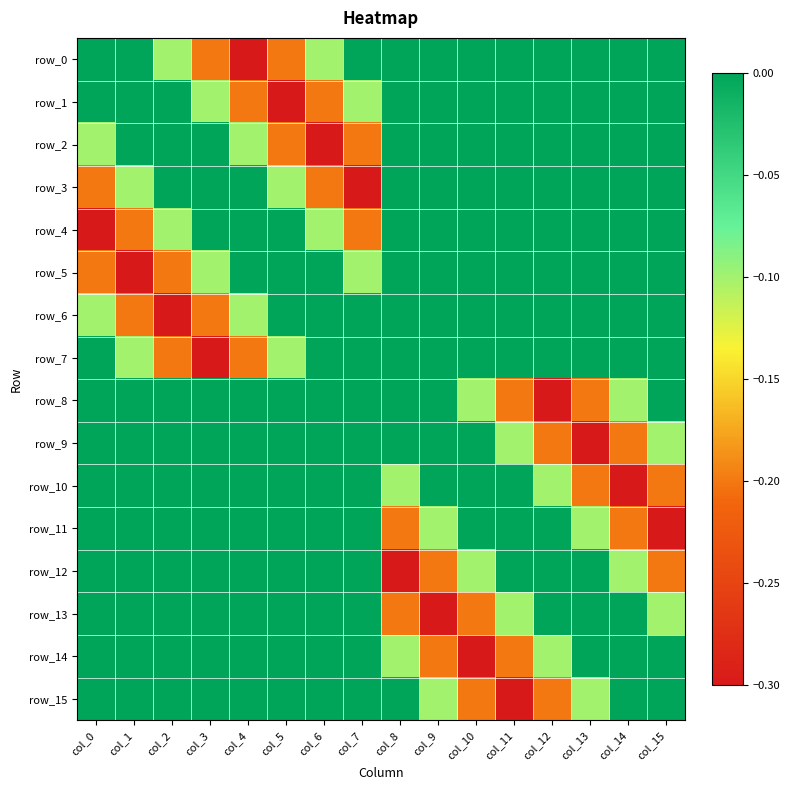

Count the row_3 values in the range 0 to 1.

11